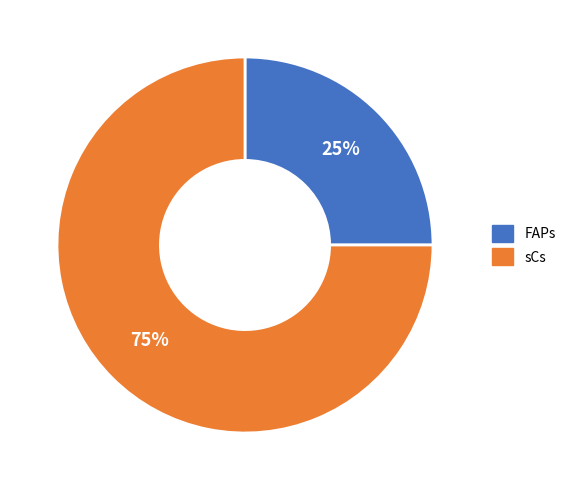

Which has a higher value, sCs or FAPs?

sCs